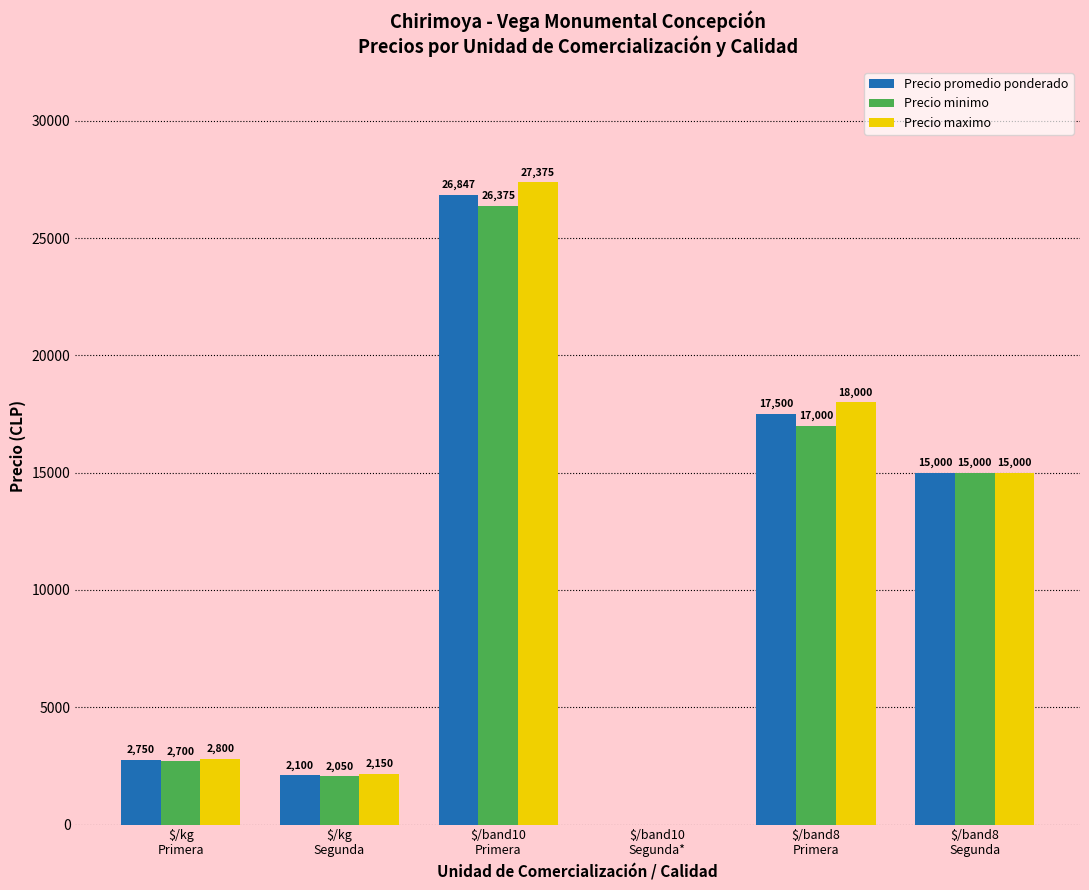

What is the average value of the Precio minimo series?

10520.8